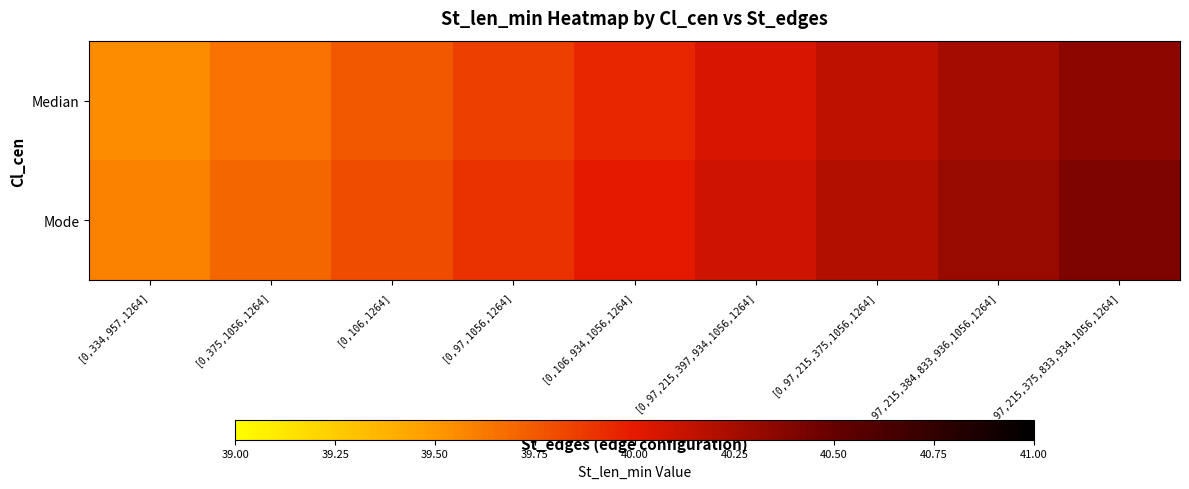

What is the total value across all series at [0,375,1056,1264]?

79.4